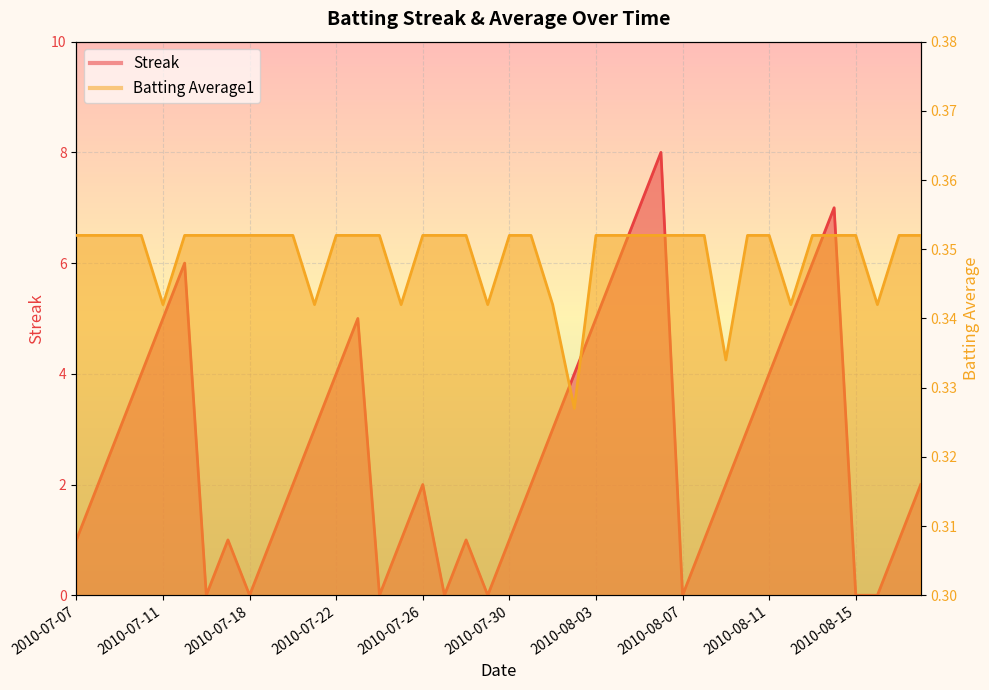

True or false: Batting Average1 has more than 0 points higher than both neighbors.

False